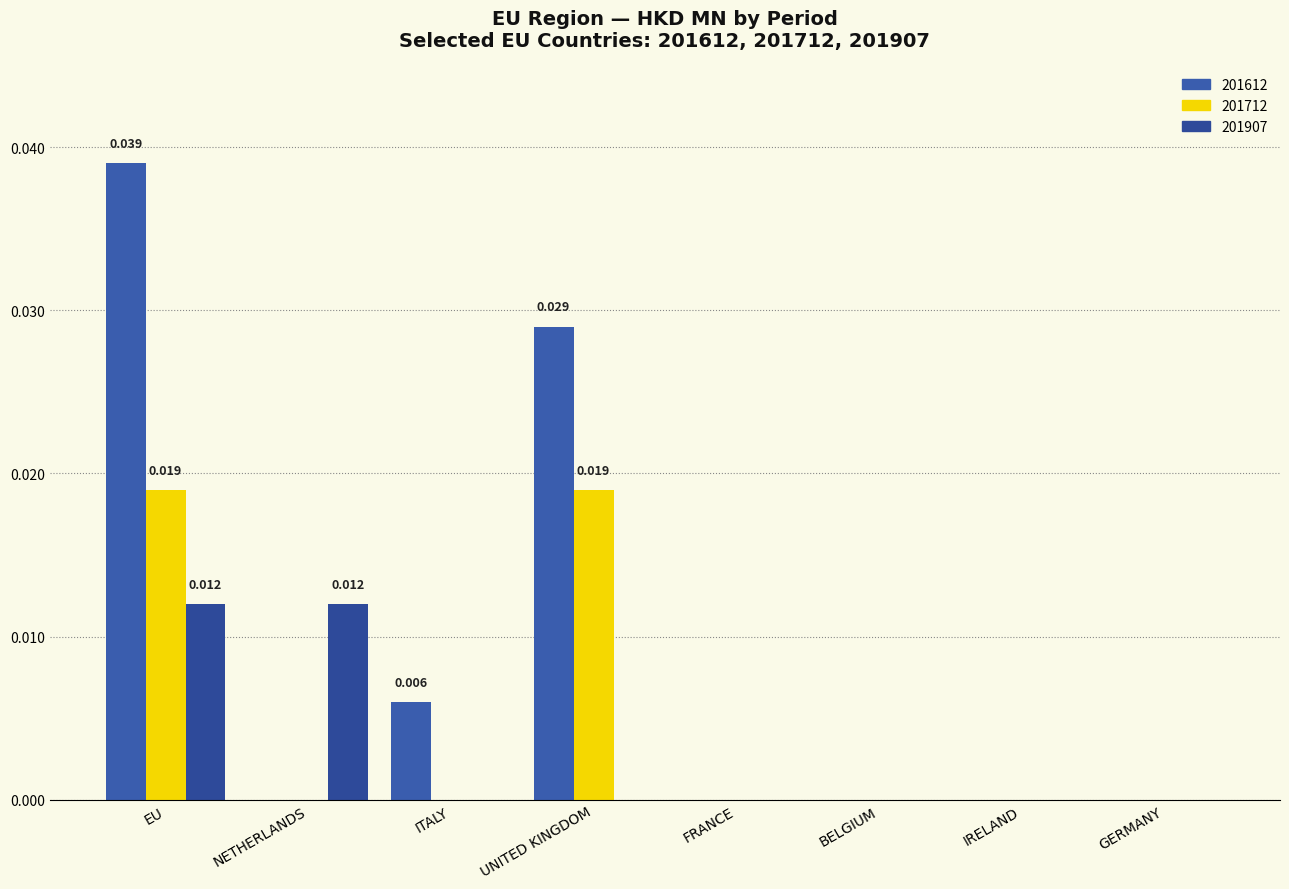

How many groups of bars are there?

8